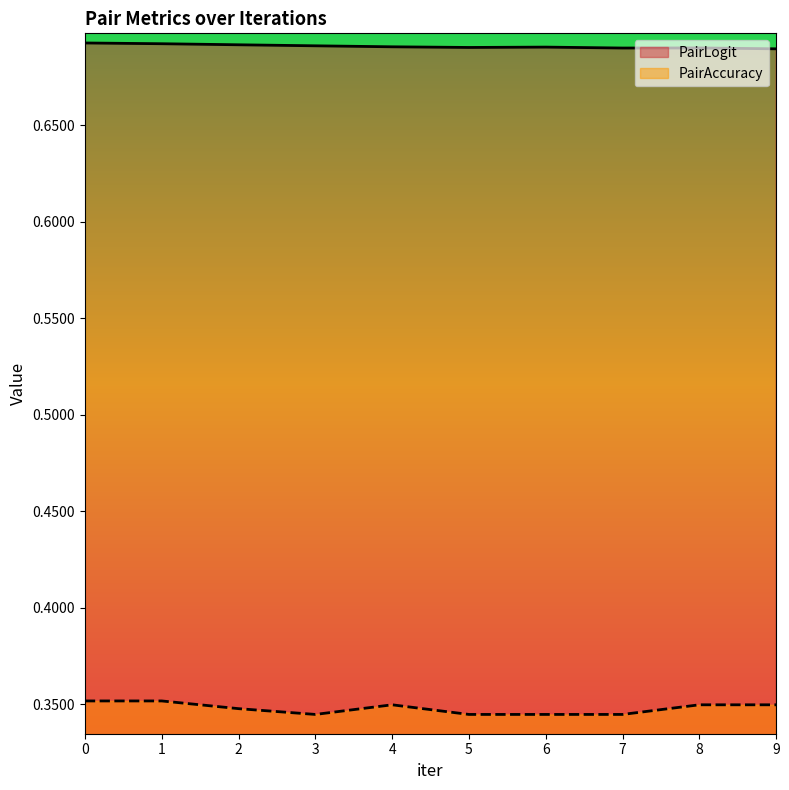

At which label does PairAccuracy reach its minimum?

3